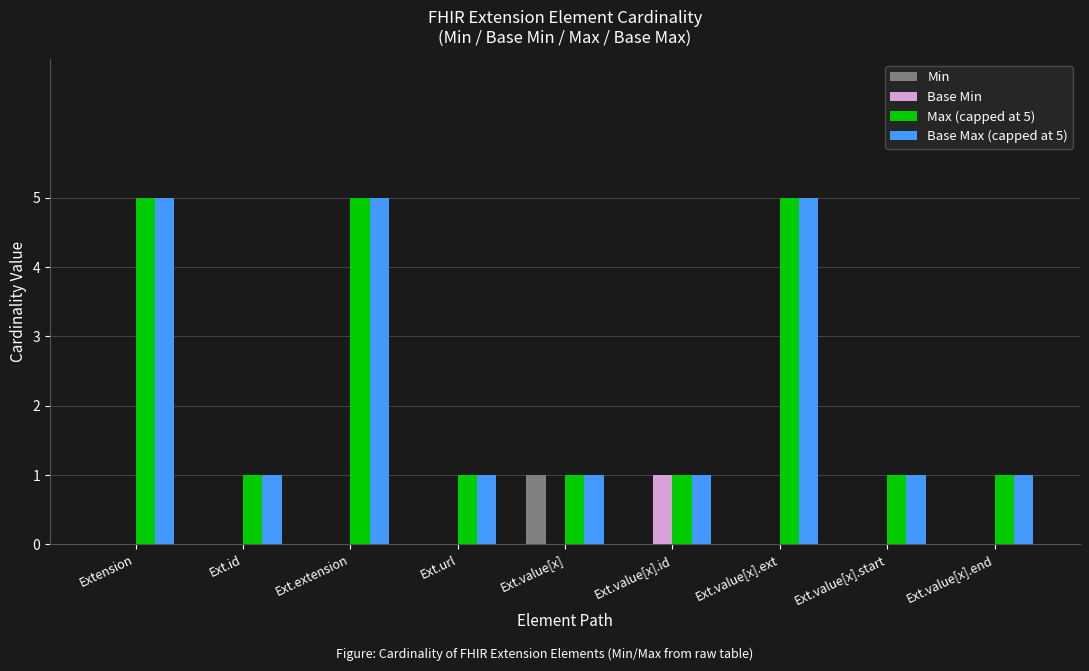

What is the total value across all series at Ext.value[x]?

3